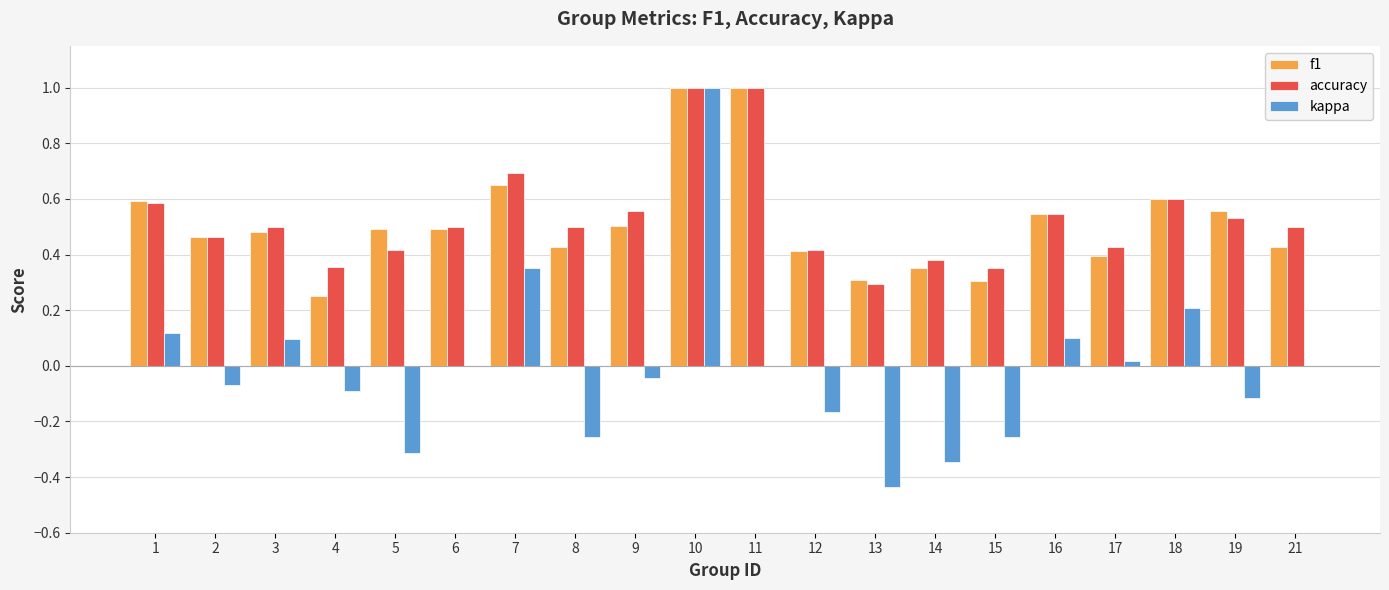

Which series changed the most between 15 and 17?

kappa